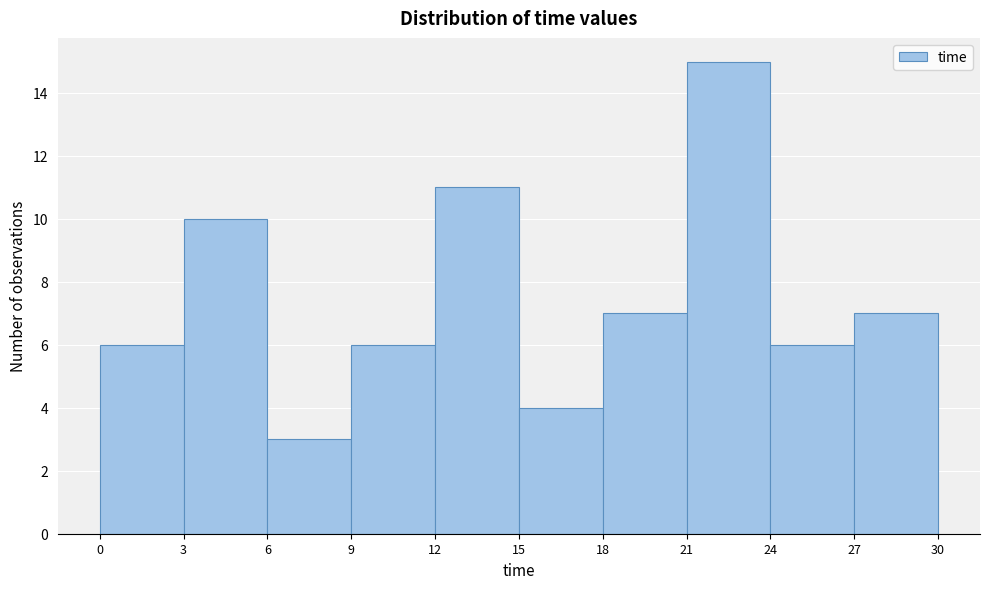

Over which range of the x-axis is the bar tallest?

21 to 24